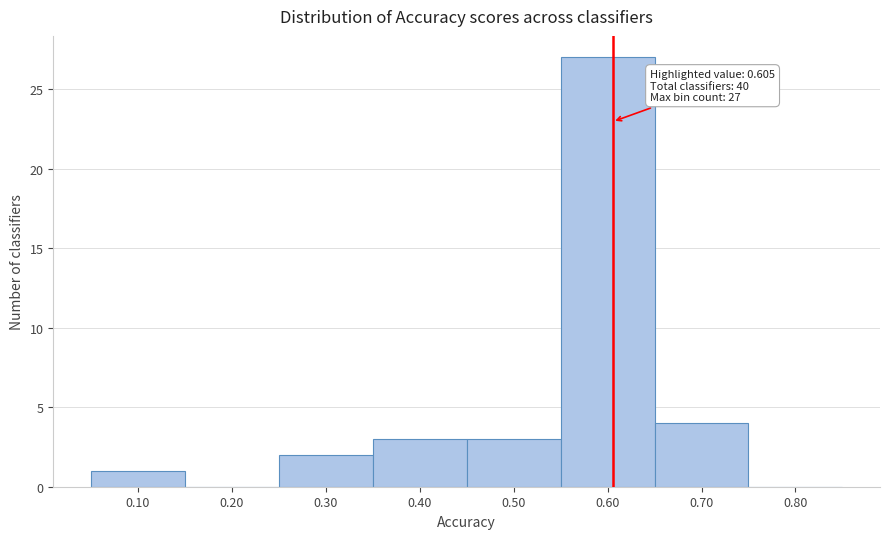

Over which range of the x-axis is the bar tallest?

0.55 to 0.65